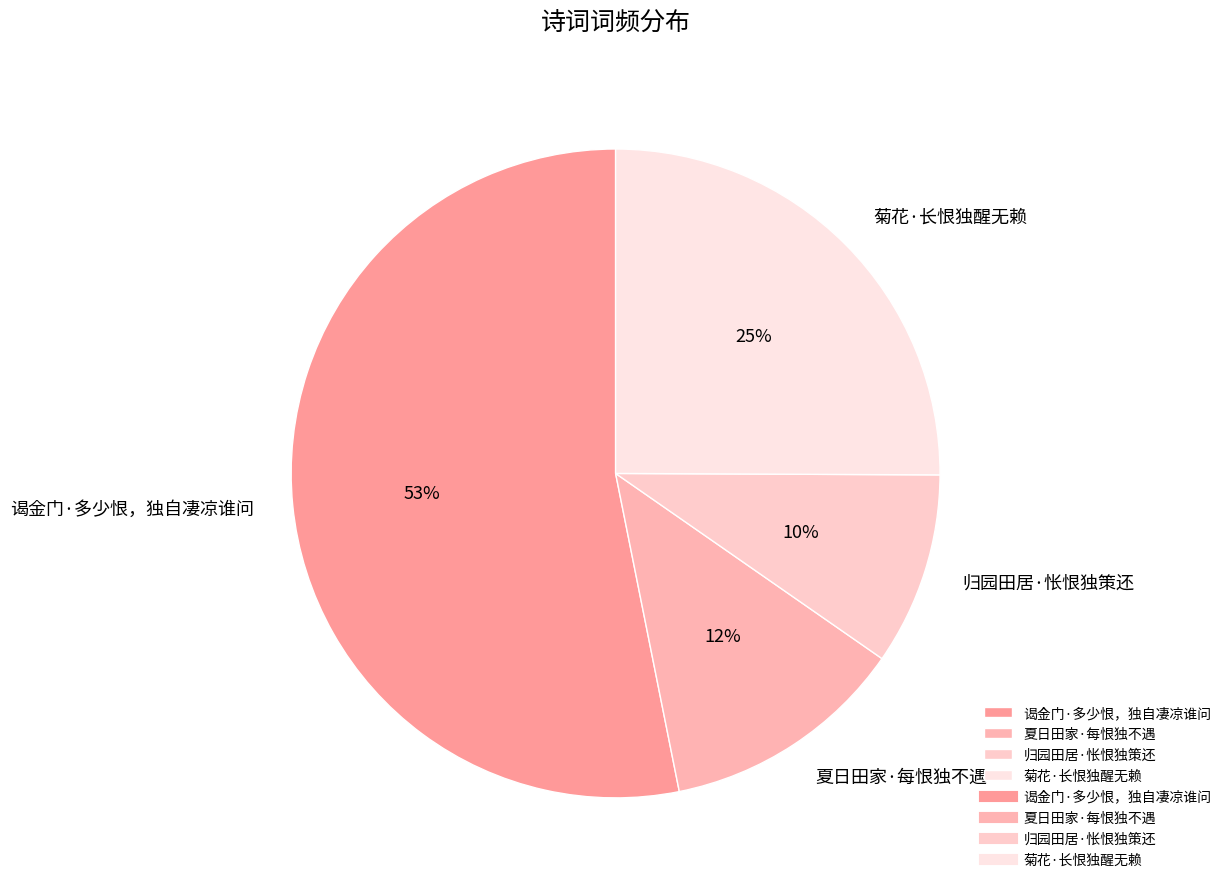

Which category has the biggest portion of the pie?

谒金门·多少恨，独自凄凉谁问